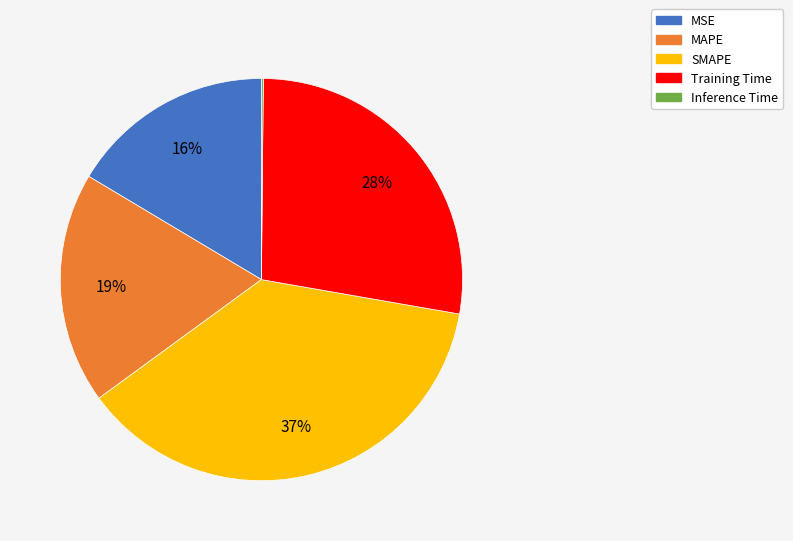

The MAPE slice represents 19% of the pie. True or false?

True